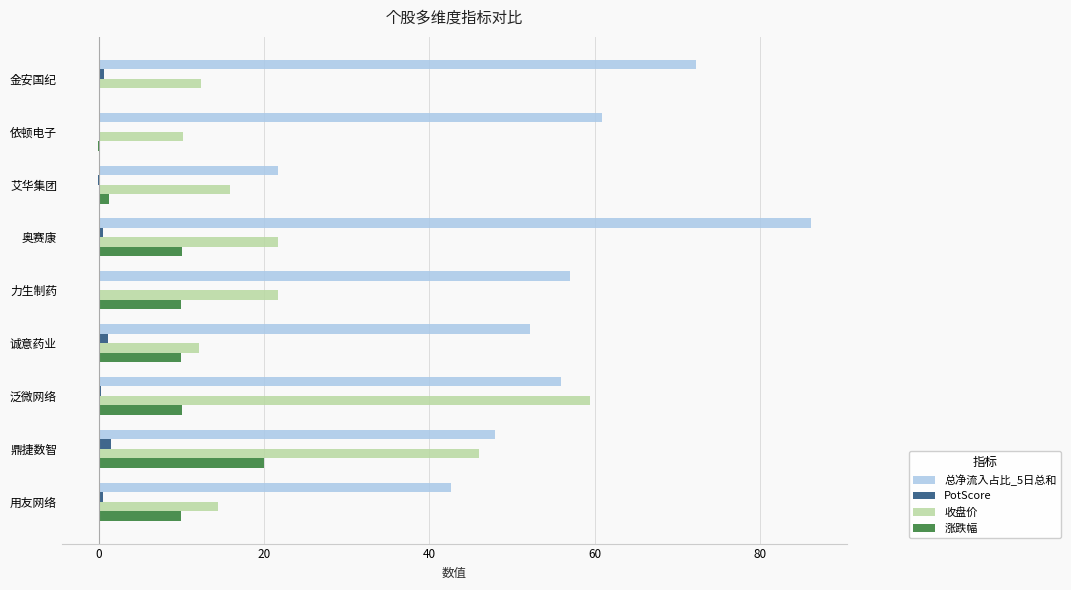

Which category has the highest value in the 收盘价 series?

泛微网络